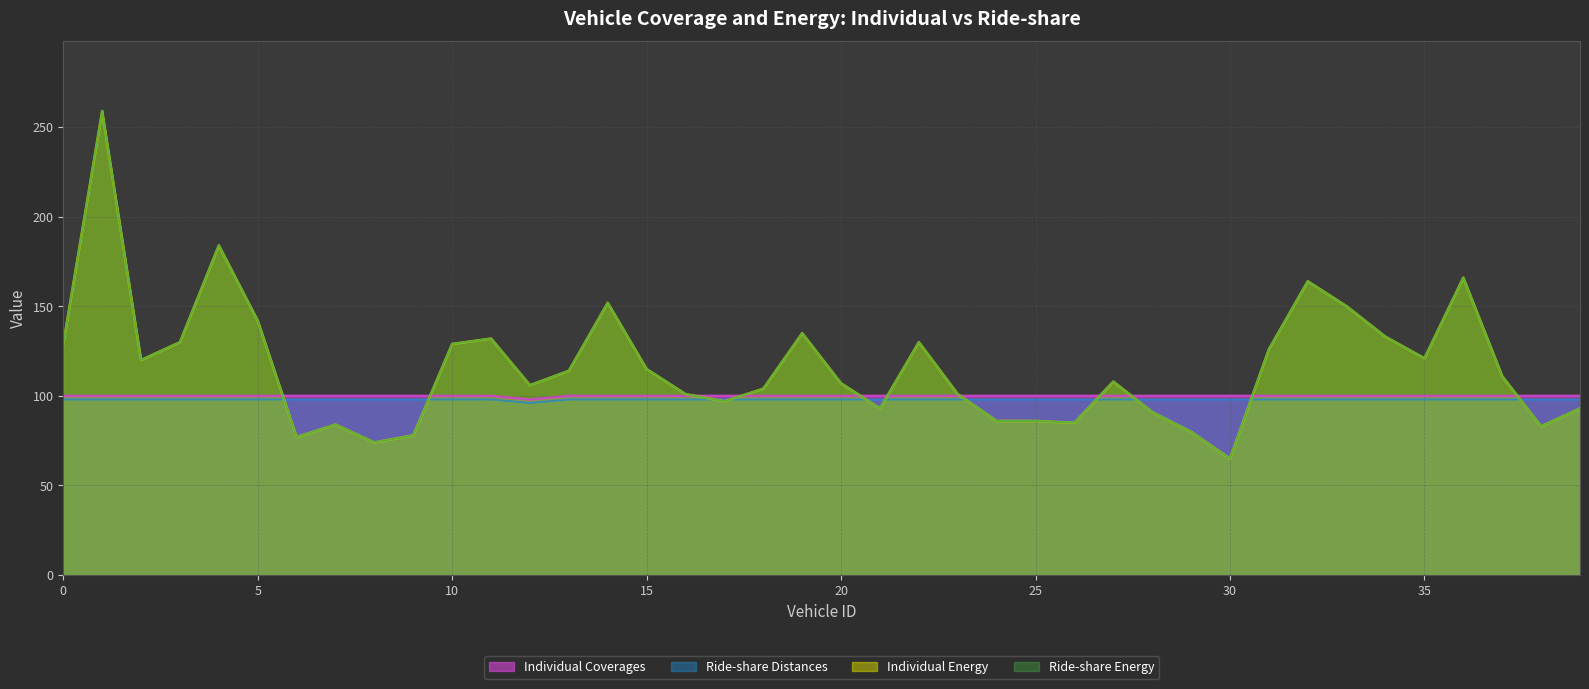

Does the chart display data point markers on the line(s)?

No